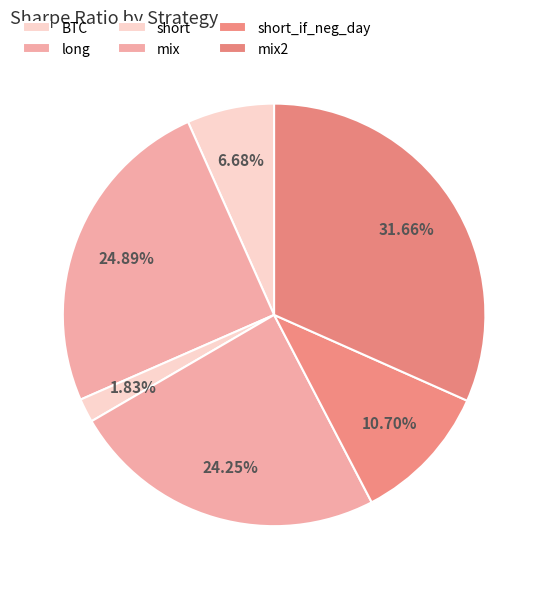

To the nearest percent, what portion does BTC represent?

7%